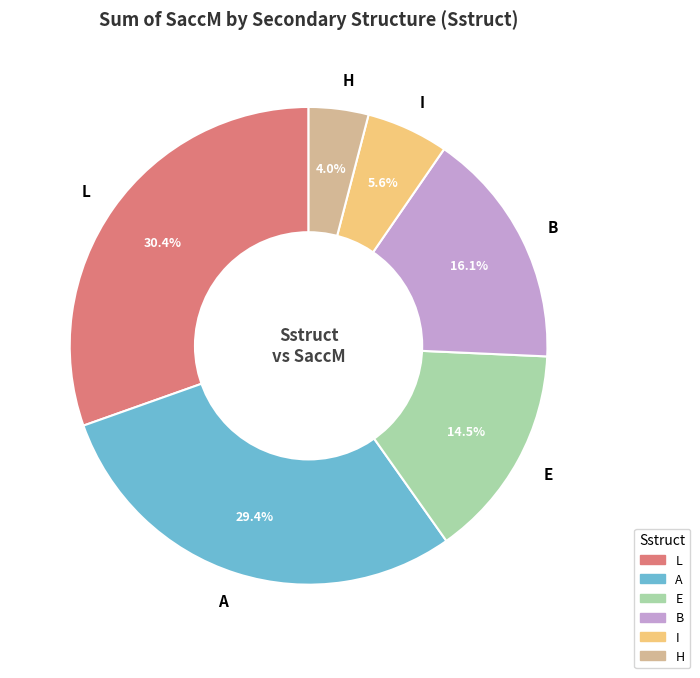

Does any single category account for the majority?

No